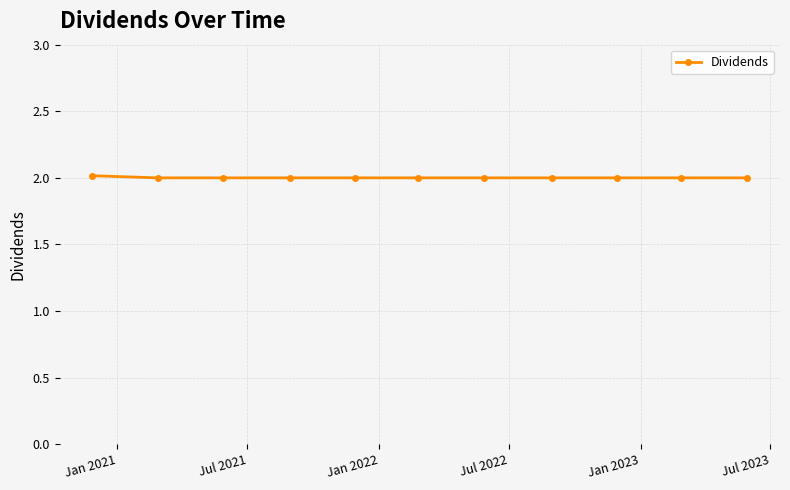

What is the smallest value displayed?

2.0